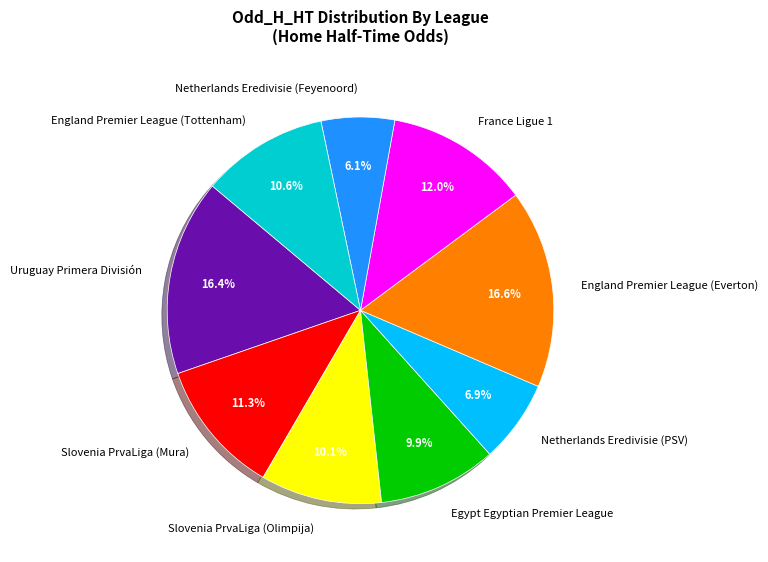

Is it true that England Premier League (Everton) is 27% of the pie?

False